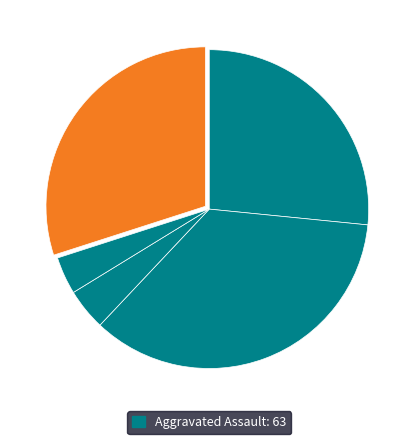

To the nearest percent, what is the difference between the largest and smallest slice percentages?

32%